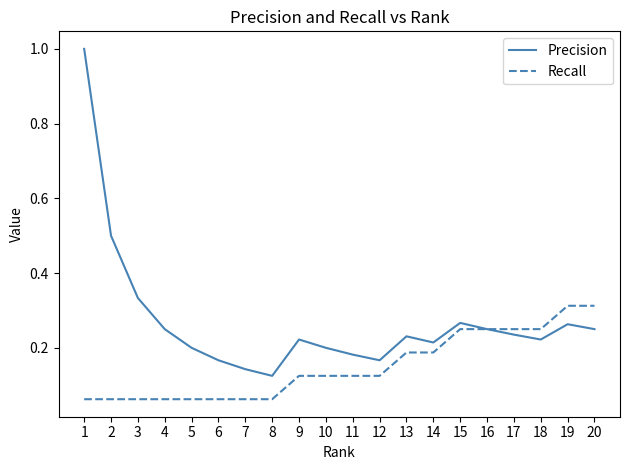

At how many categories does at least one series exceed 0?

20